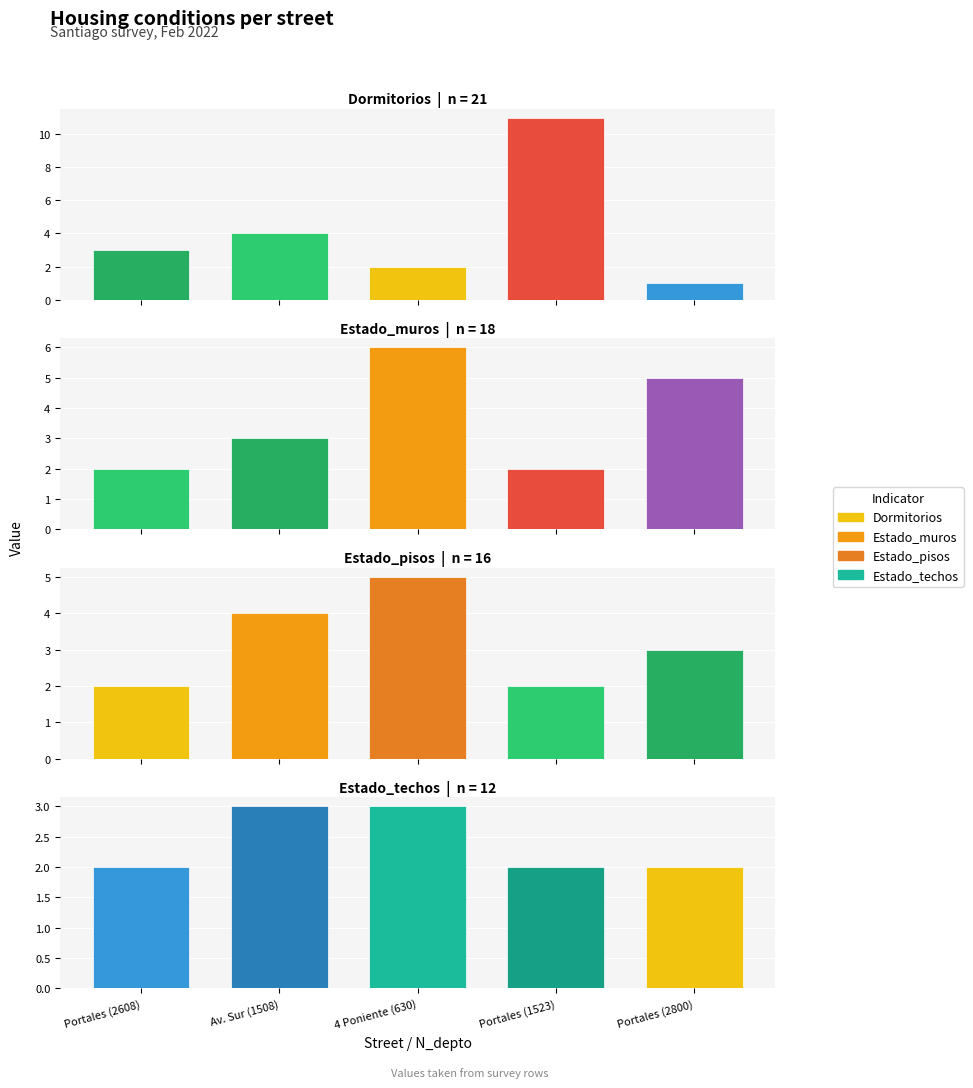

What is the total value across all series at Portales?

9